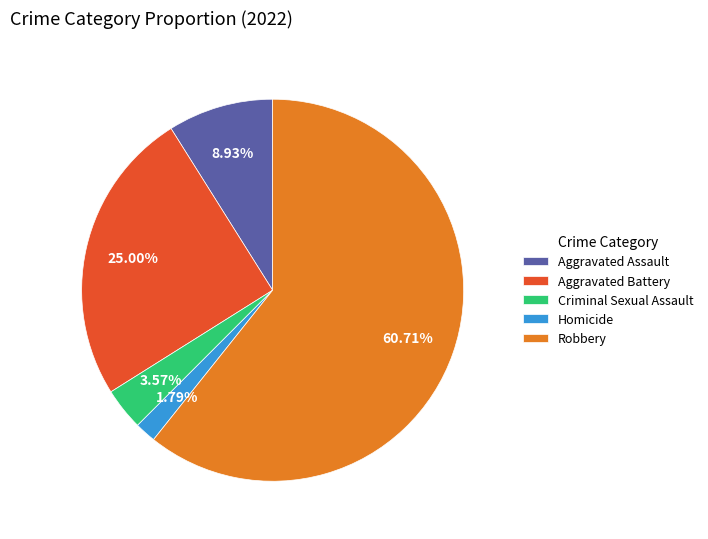

What is the total percentage of Criminal Sexual Assault and Aggravated Assault?

12.5%